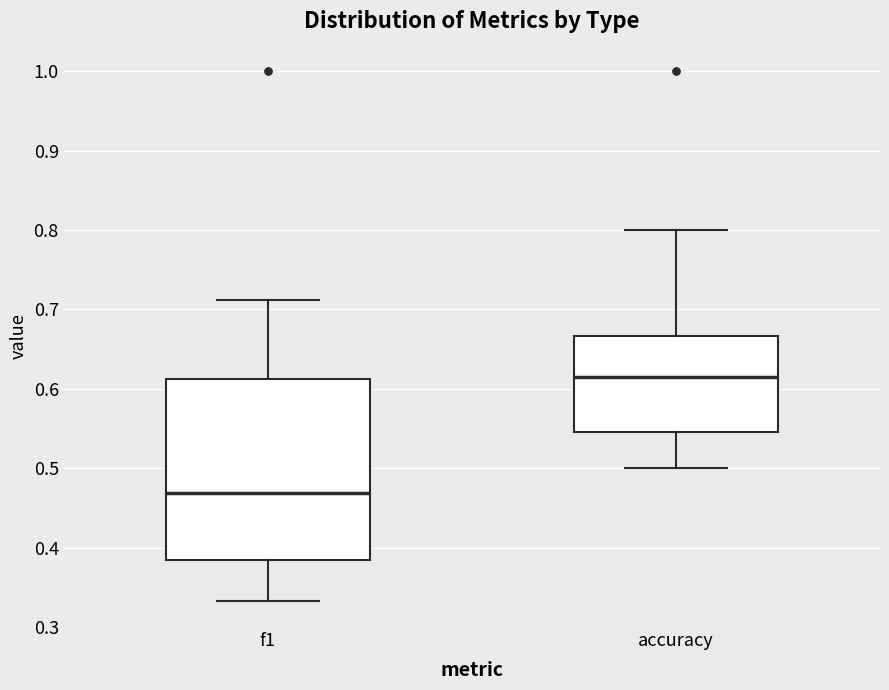

Reading left to right, read every box against the y-axis: the position of its median line, the range the box covers, and the ends of its whiskers. The values are not printed on the chart, so give them approximately, as read against the axis.

f1: median 0.47, box 0.39 to 0.61, whiskers 0.33 to 0.71
accuracy: median 0.62, box 0.55 to 0.67, whiskers 0.50 to 0.80